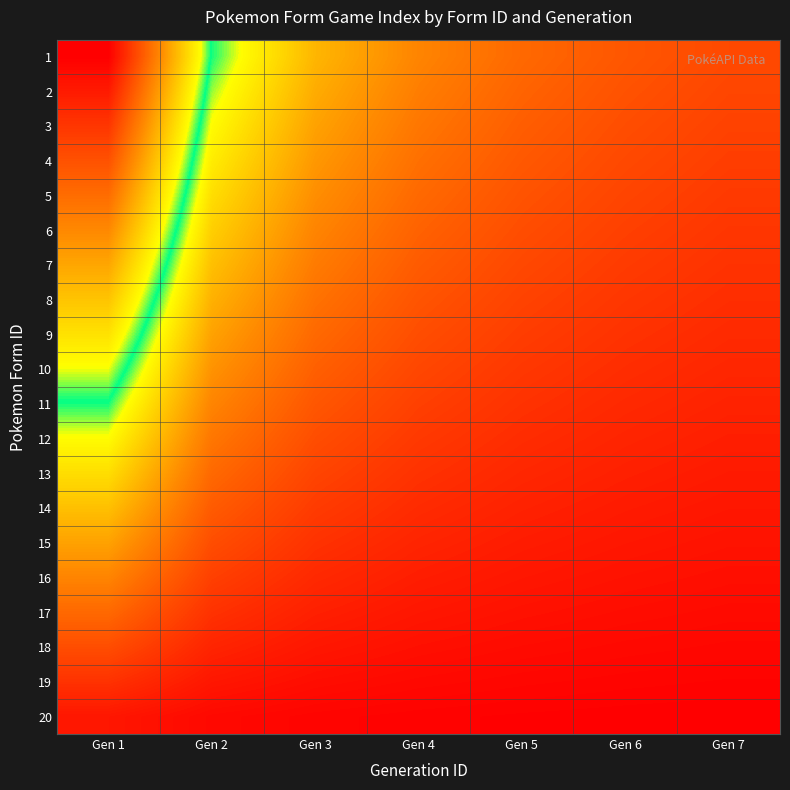

At how many categories does at least one series exceed 6?

1